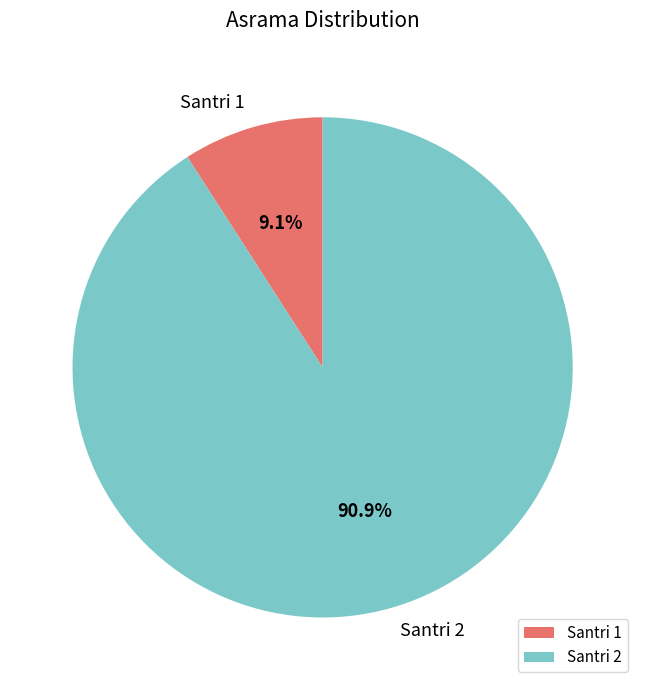

Count the number of slices in the pie.

2